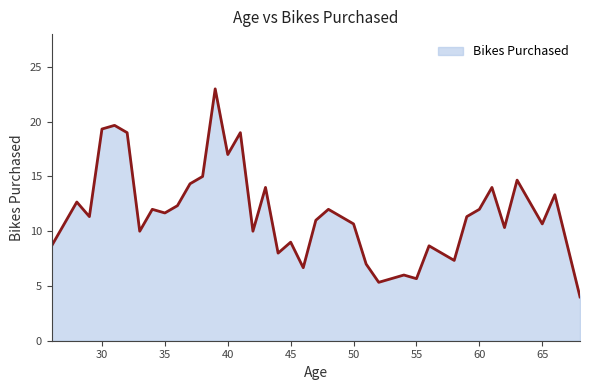

What is the greatest value displayed?

23.0